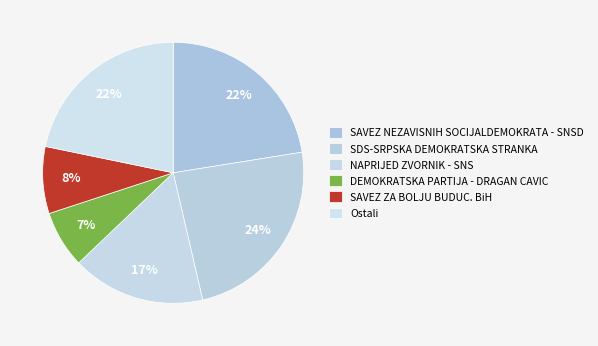

How many slices are in this pie chart?

6